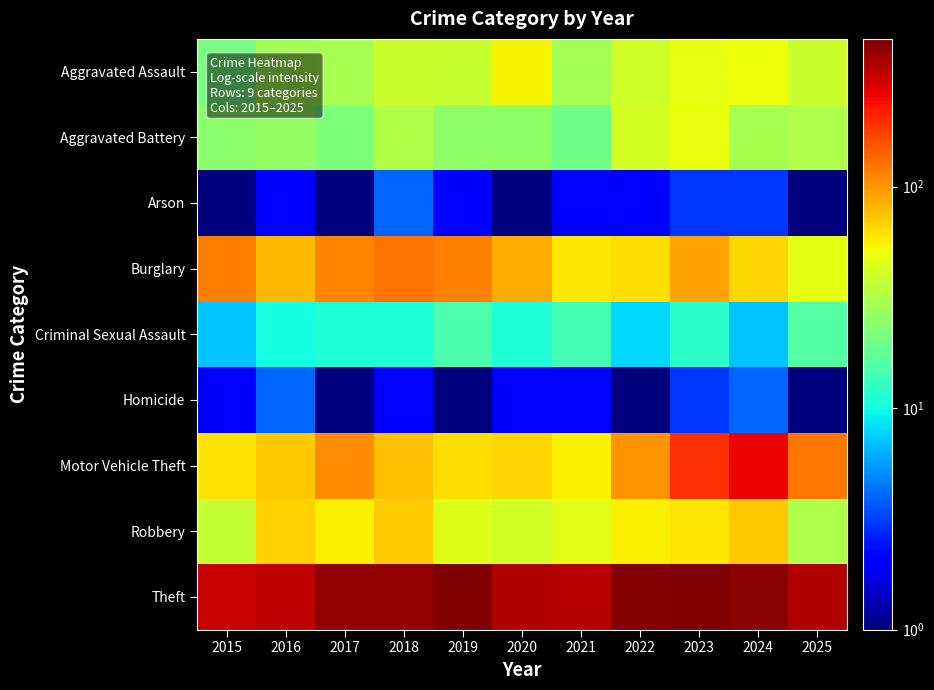

Which has a higher value, 2024 or 2019?

2024